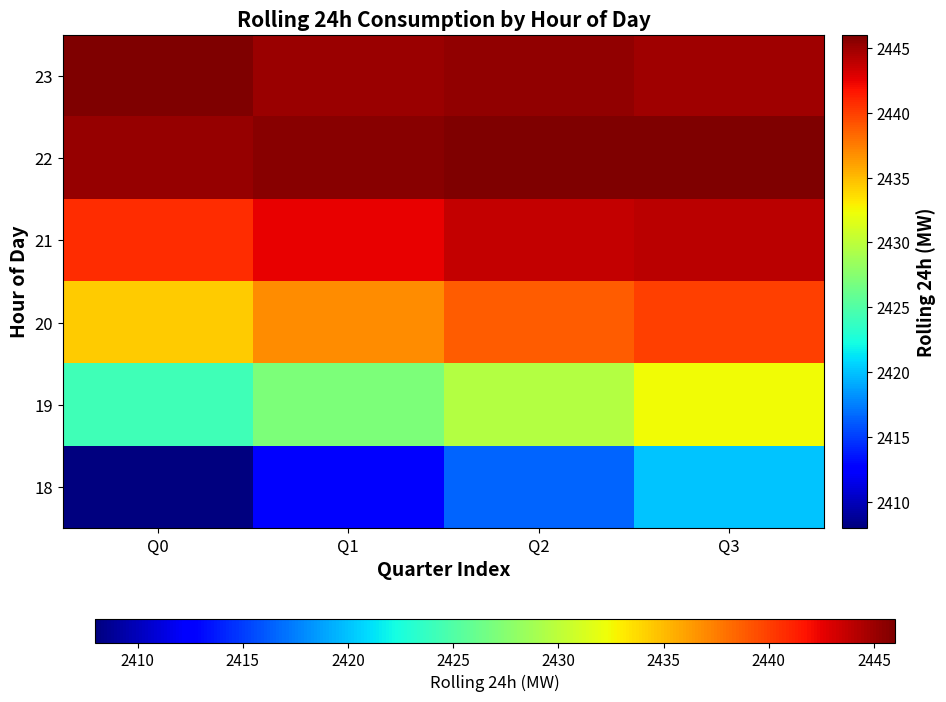

Reading left to right, transcribe all the data shown in this chart.

18: Q0=2408.0	Q1=2412.4	Q2=2416.5	Q3=2420.1
19: Q0=2424.2	Q1=2427.1	Q2=2429.6	Q3=2432.4
20: Q0=2434.4	Q1=2436.9	Q2=2438.8	Q3=2439.9
21: Q0=2440.8	Q1=2442.6	Q2=2443.7	Q3=2444.0
22: Q0=2445.1	Q1=2445.6	Q2=2445.9	Q3=2446.0
23: Q0=2446.0	Q1=2445.0	Q2=2445.3	Q3=2445.0